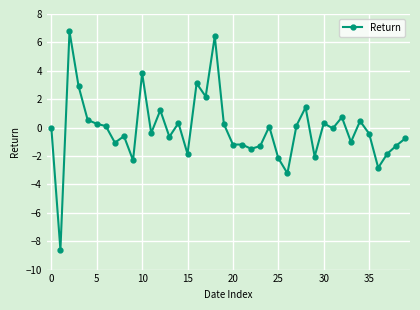

True or false: there are more than 2 points higher than both neighbors.

True